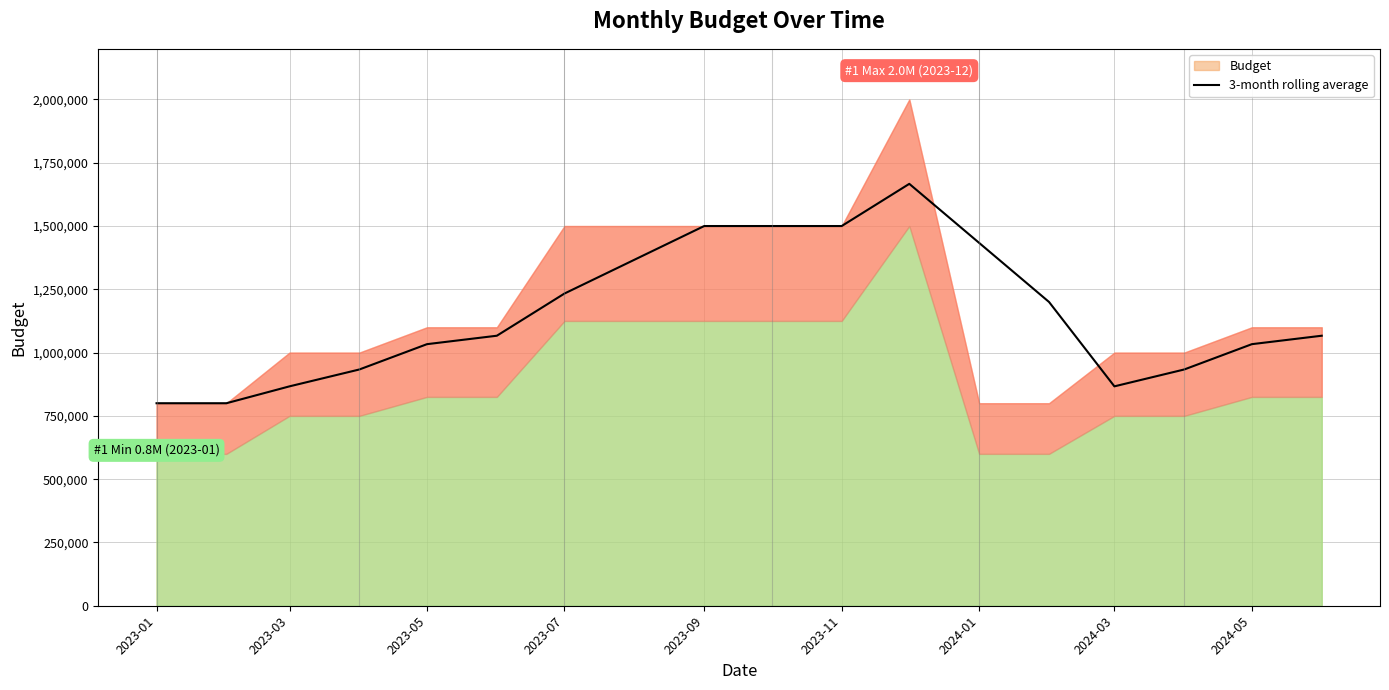

Count the number of values greater than 1066666.

10